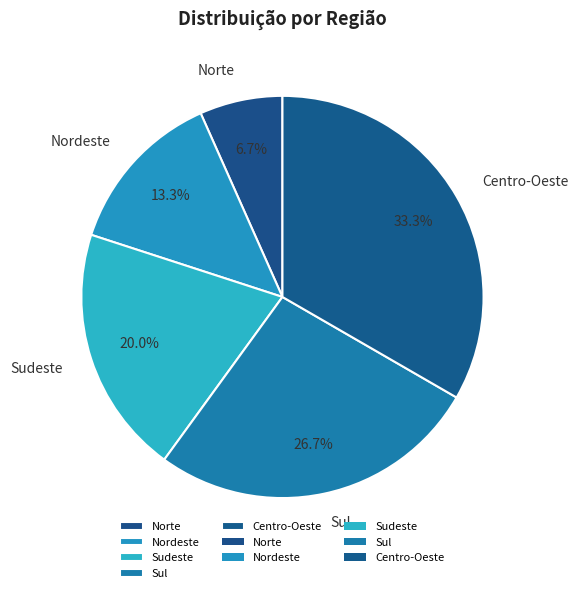

Combined, do Norte and Sul account for over 50%?

No